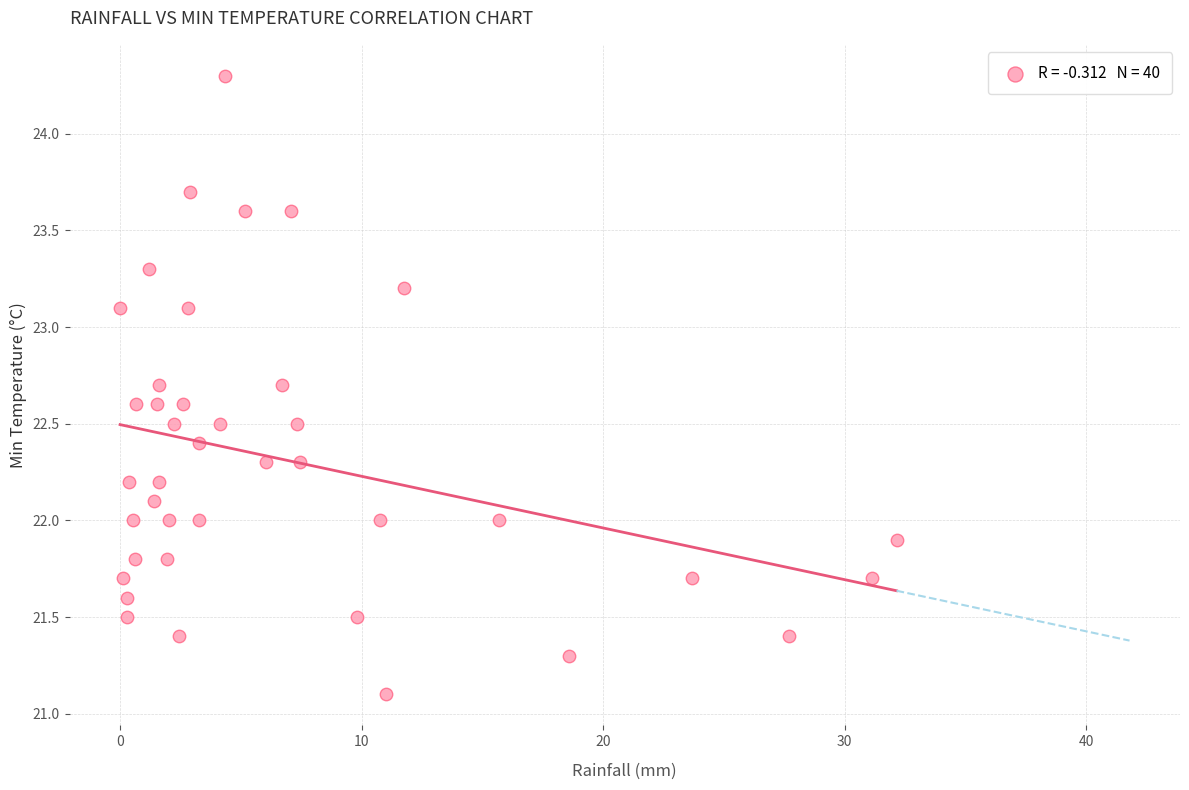

What is the range of X values (max minus min)?

32.1